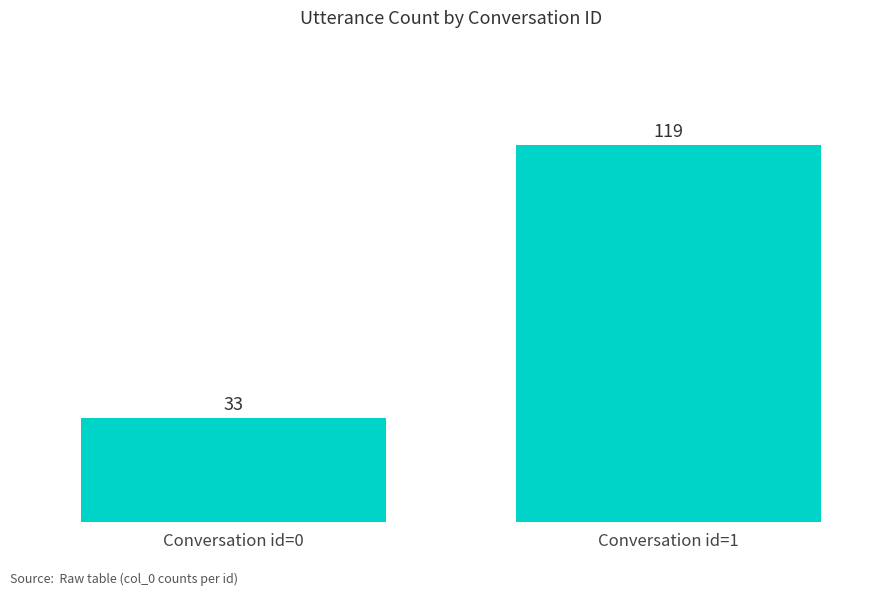

List the labels in order of value, smallest first.

Conversation id=0, Conversation id=1